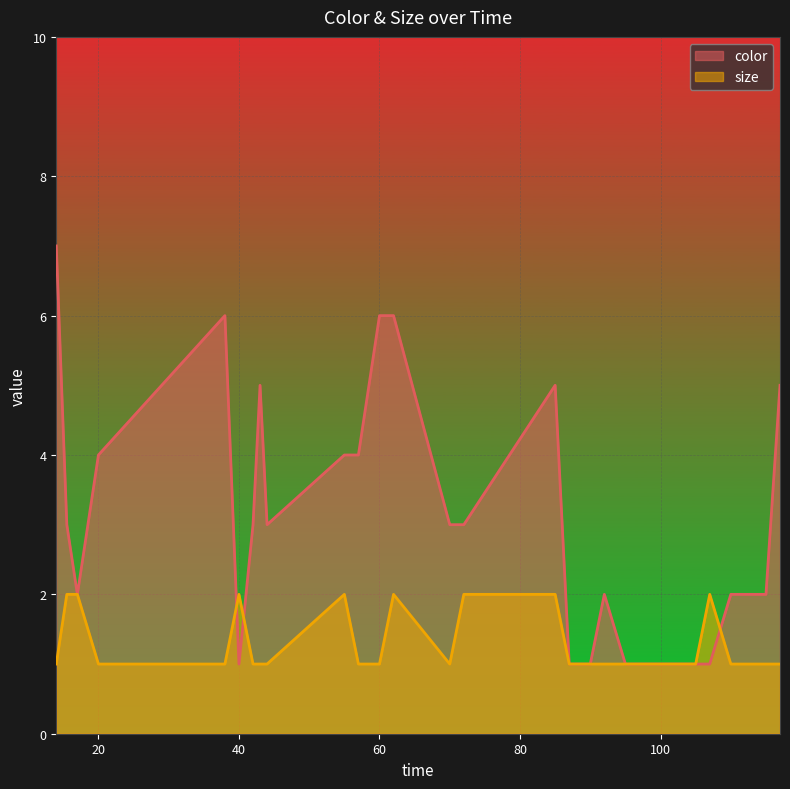

True or false: color has more than 2 points higher than both neighbors.

True